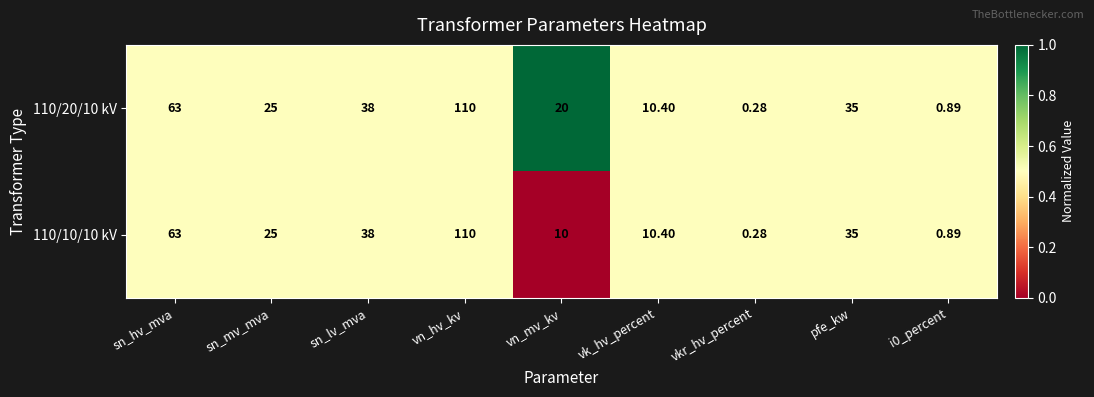

At how many categories does at least one series exceed 0?

9